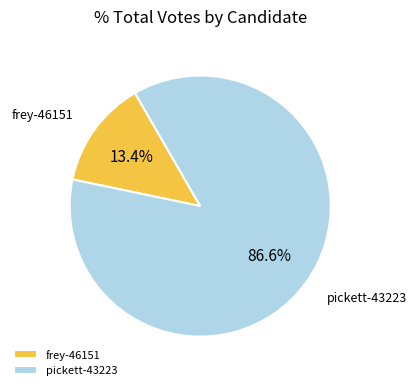

To the nearest percent, what percentage of the pie is frey-46151?

13%